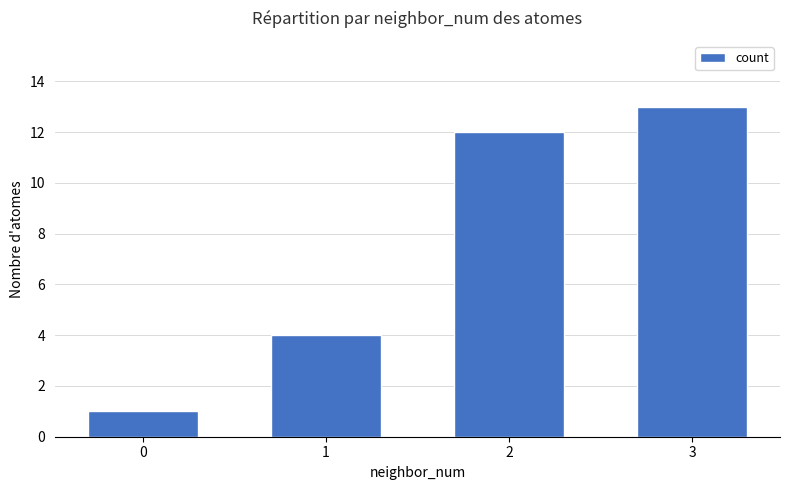

Is it true that the value at 1 is 6?

False